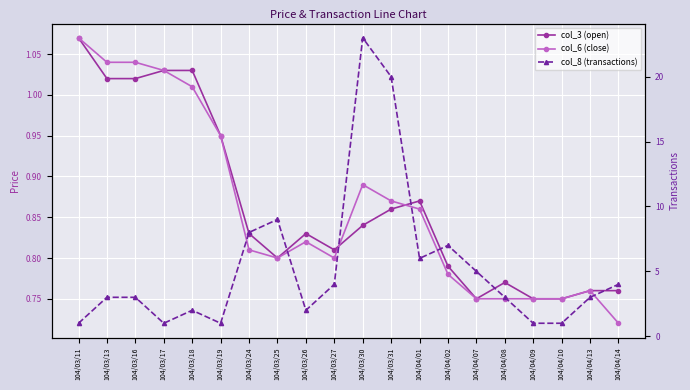

Which series ends up on top after the final intersection of col_3 (open) and col_6 (close)?

col_3 (open)